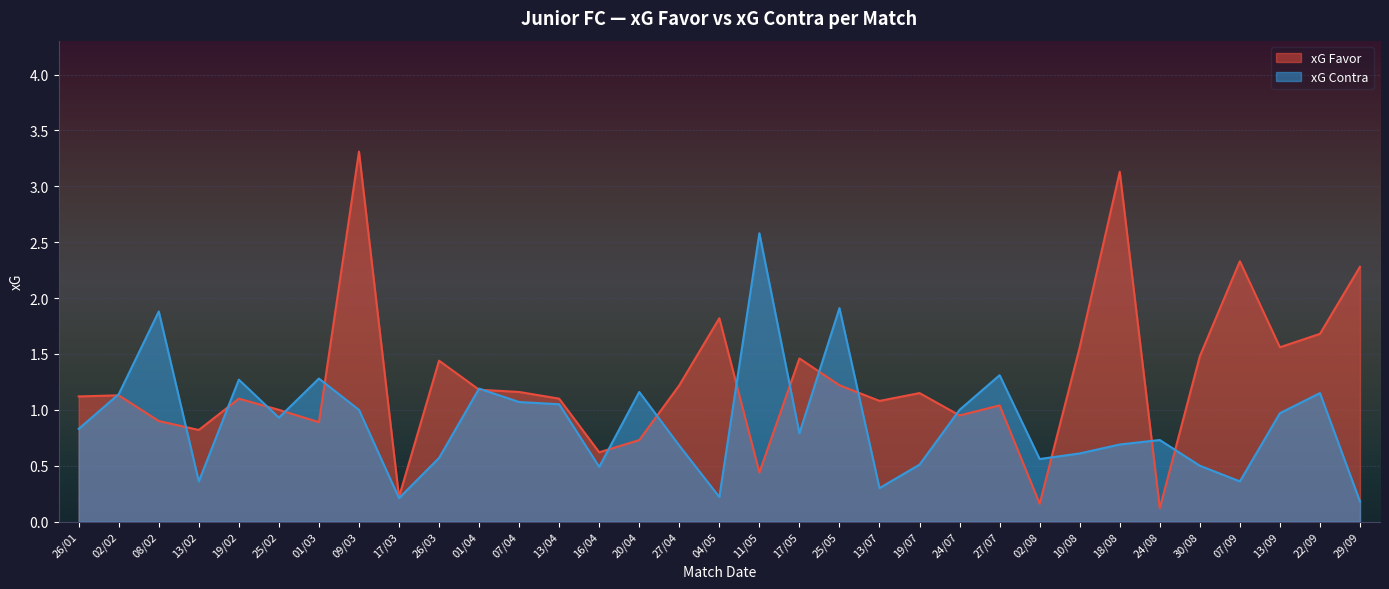

Which series ends up on top after the final intersection of xG Contra and xG Favor?

xG Favor